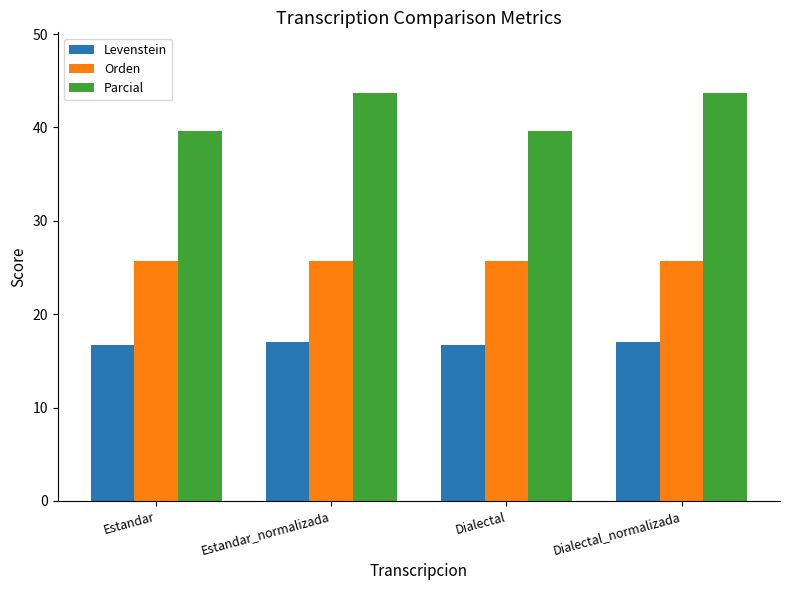

At how many categories does at least one series exceed 17?

4